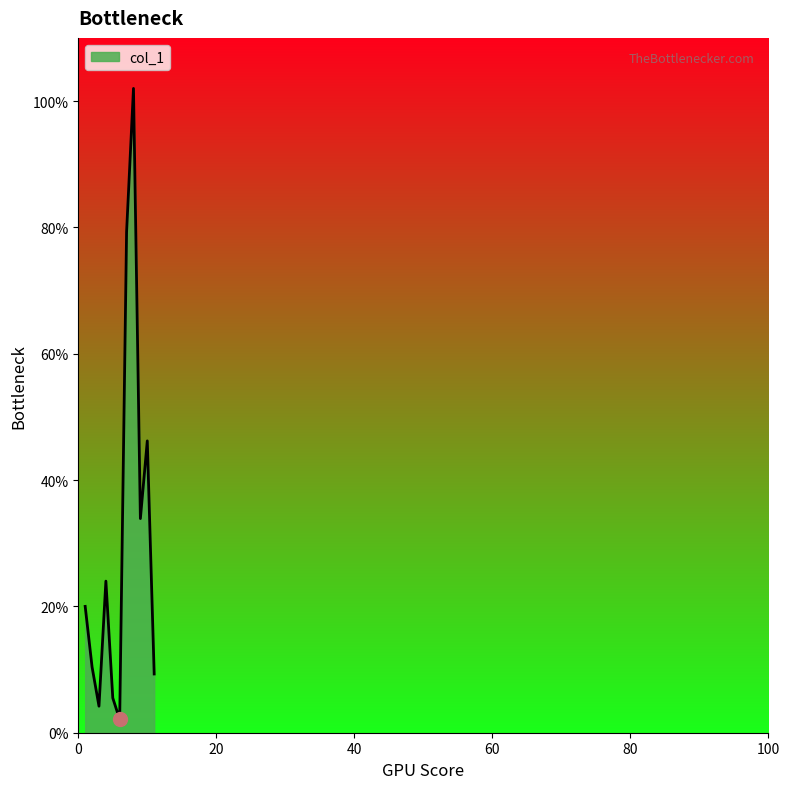

What is the greatest value displayed?

102.0